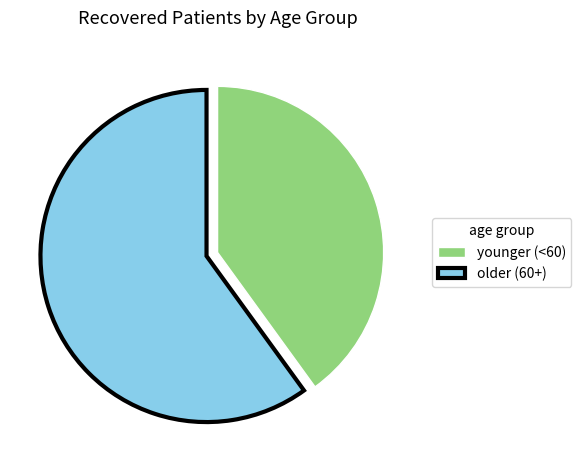

The younger (<60) slice represents 40% of the pie. True or false?

True